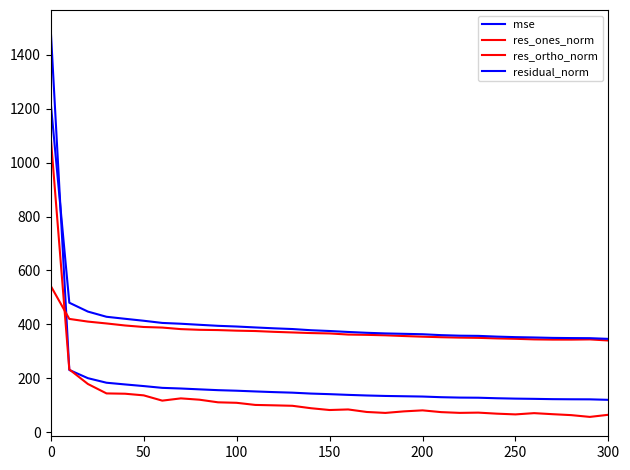

True or false: res_ones_norm and mse intersect in this chart.

True